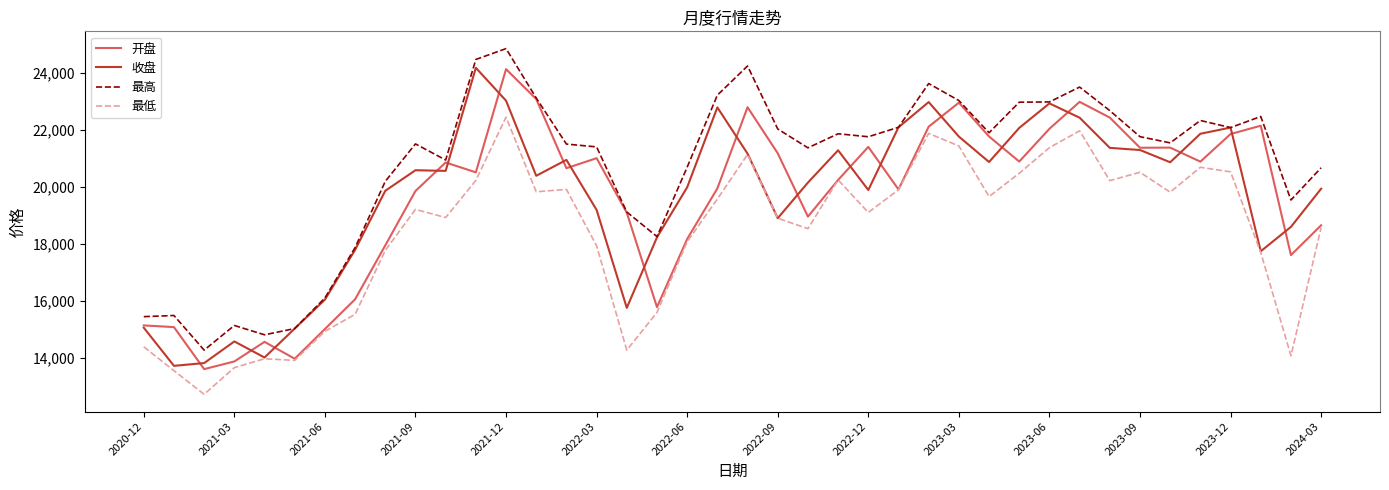

What is the smallest value displayed?

12728.8